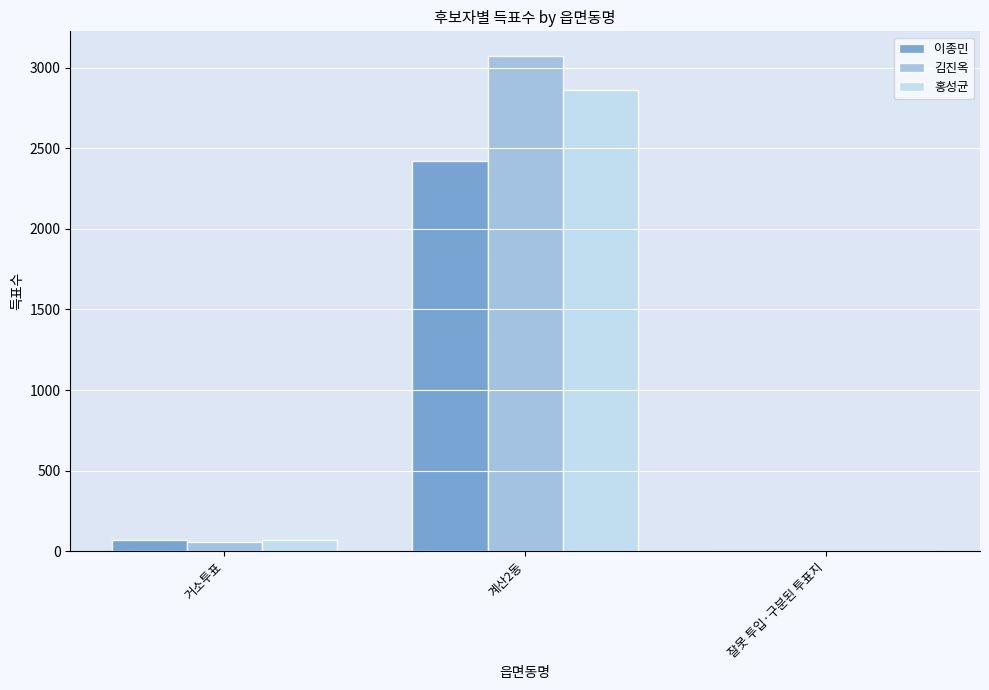

Are the bars horizontal?

No